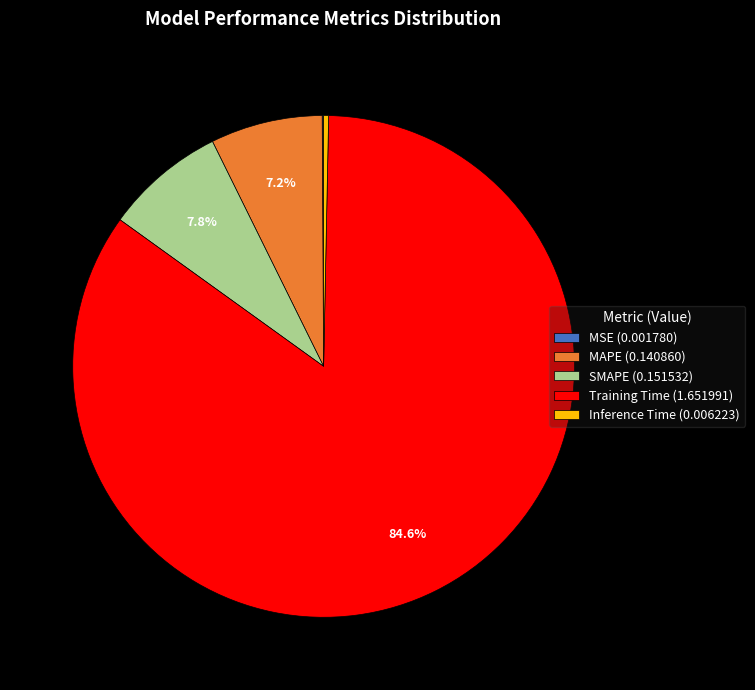

Which has a higher value, Training Time (1.651991) or Inference Time (0.006223)?

Training Time (1.651991)